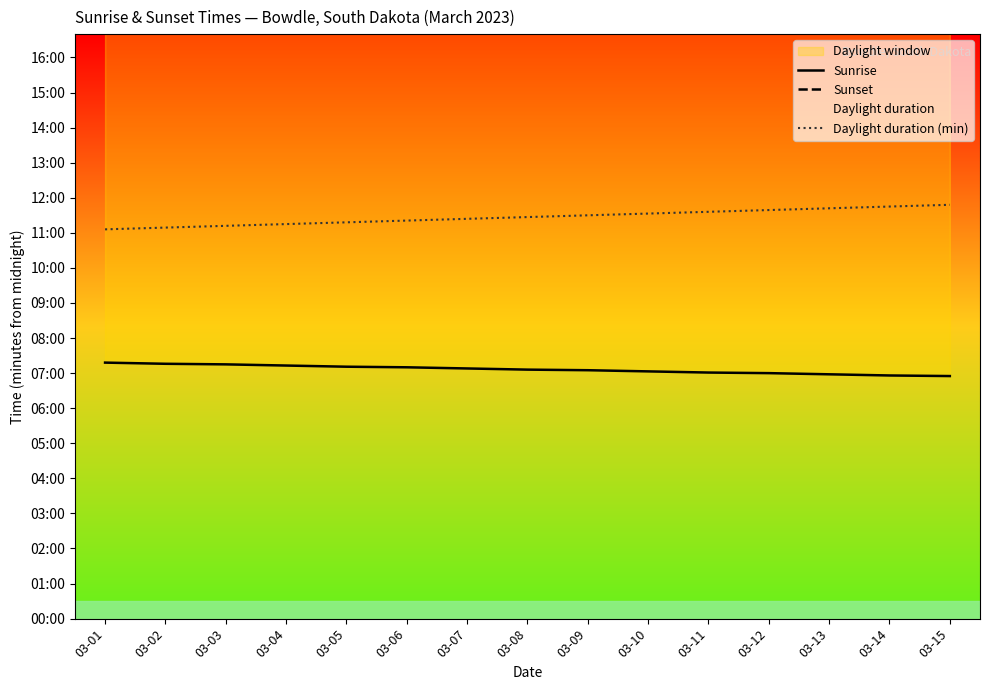

At which label does Sunrise reach its peak?

03-01